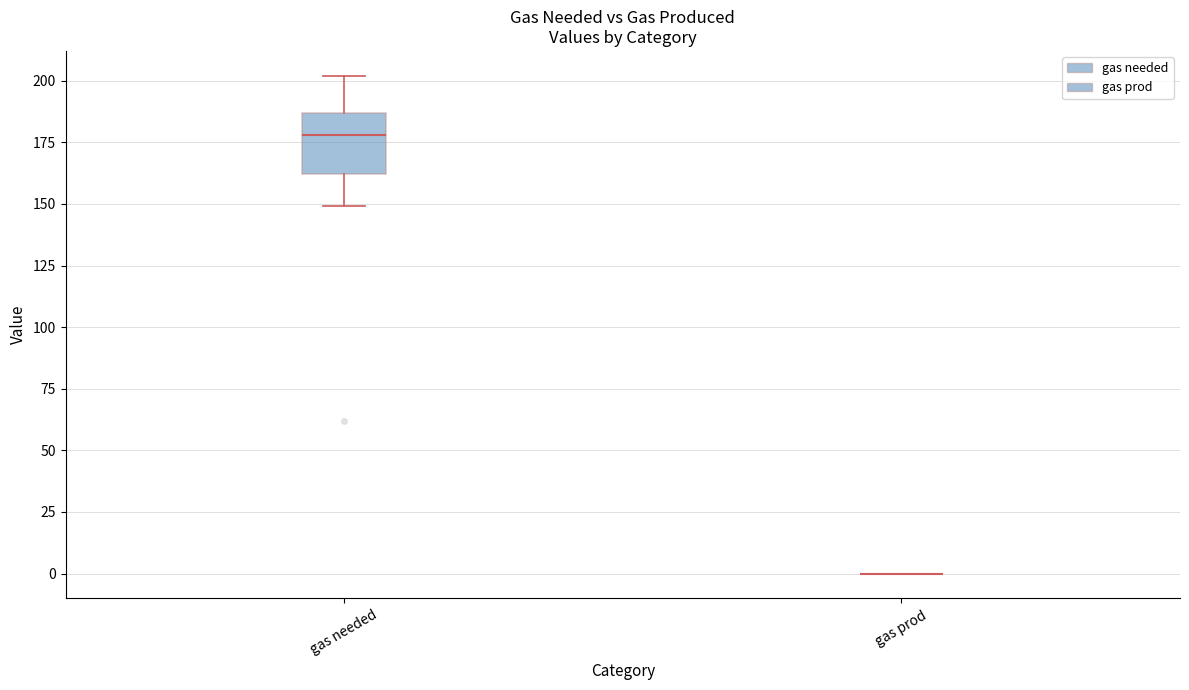

Reading left to right, read every box against the y-axis: the position of its median line, the range the box covers, and the ends of its whiskers. The values are not printed on the chart, so give them approximately, as read against the axis.

gas needed: median 180, box 160 to 185, whiskers 150 to 200
gas prod: box collapsed to a line at 0, whiskers 0 to 0